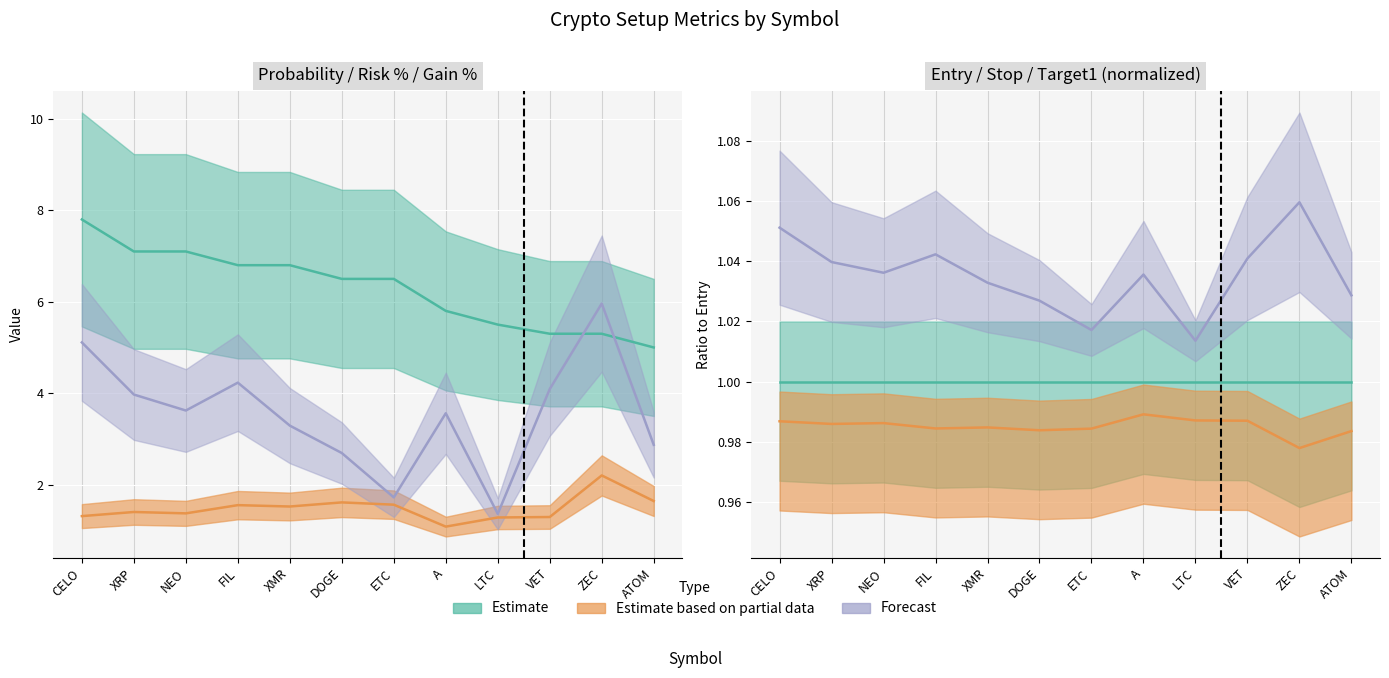

Reading left to right, transcribe all the data shown in this chart.

risk_pct: CELO=1.3	XRP=1.4	NEO=1.4	FIL=1.6	XMR=1.5	DOGE=1.6	ETC=1.6	A=1.1	LTC=1.3	VET=1.3	ZEC=2.2	ATOM=1.6
gain_pct: CELO=5.1	XRP=4.0	NEO=3.6	FIL=4.2	XMR=3.3	DOGE=2.7	ETC=1.7	A=3.6	LTC=1.4	VET=4.1	ZEC=6.0	ATOM=2.9
probability: CELO=7.8	XRP=7.1	NEO=7.1	FIL=6.8	XMR=6.8	DOGE=6.5	ETC=6.5	A=5.8	LTC=5.5	VET=5.3	ZEC=5.3	ATOM=5.0